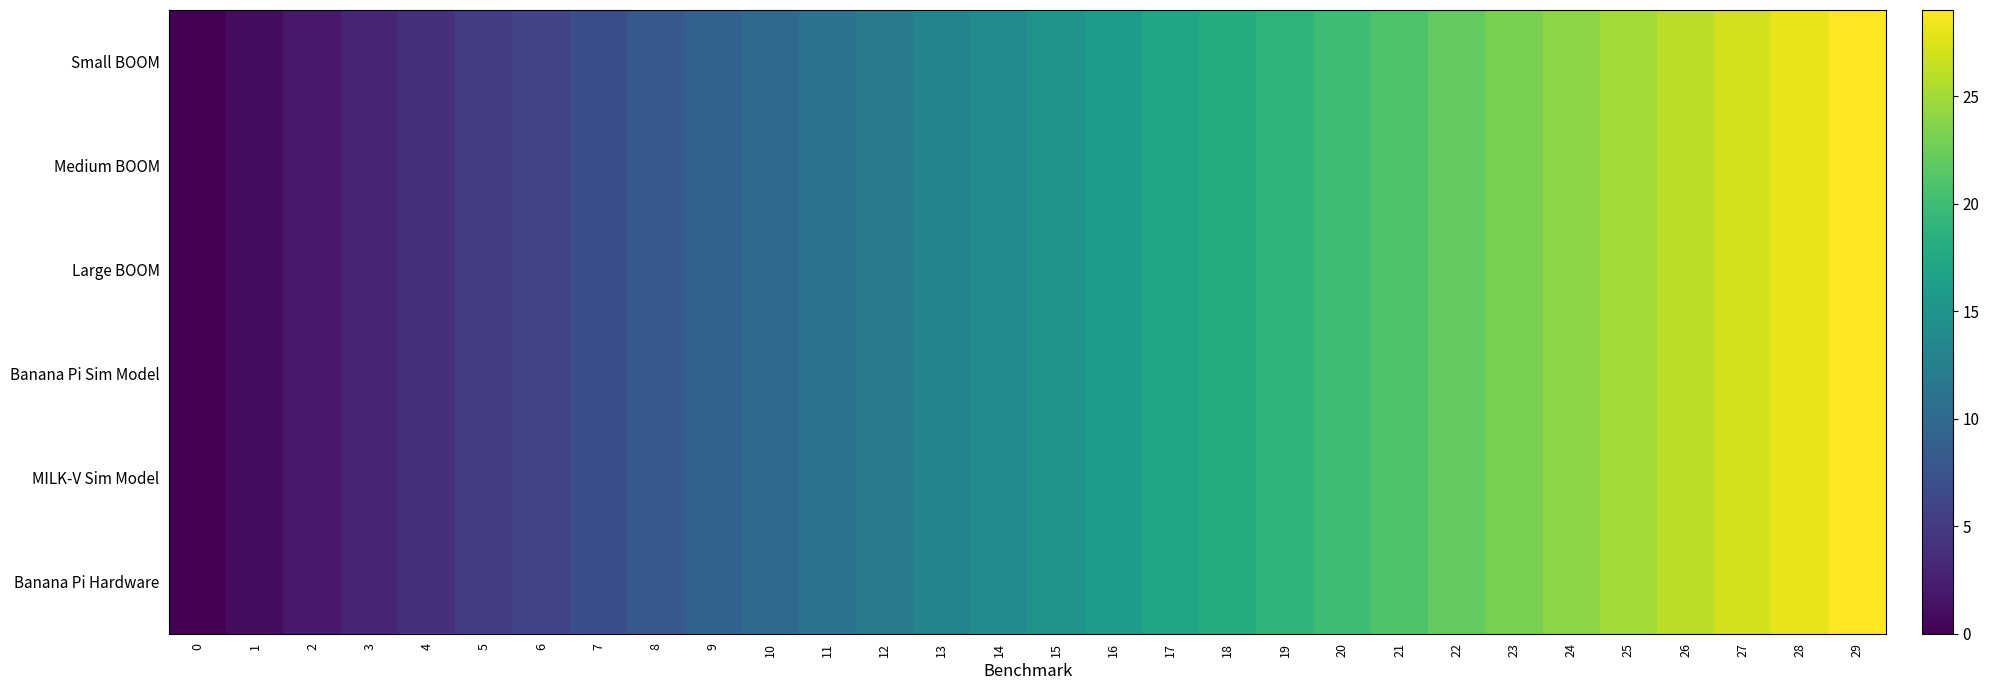

Between 13 and 10, which is larger?

13